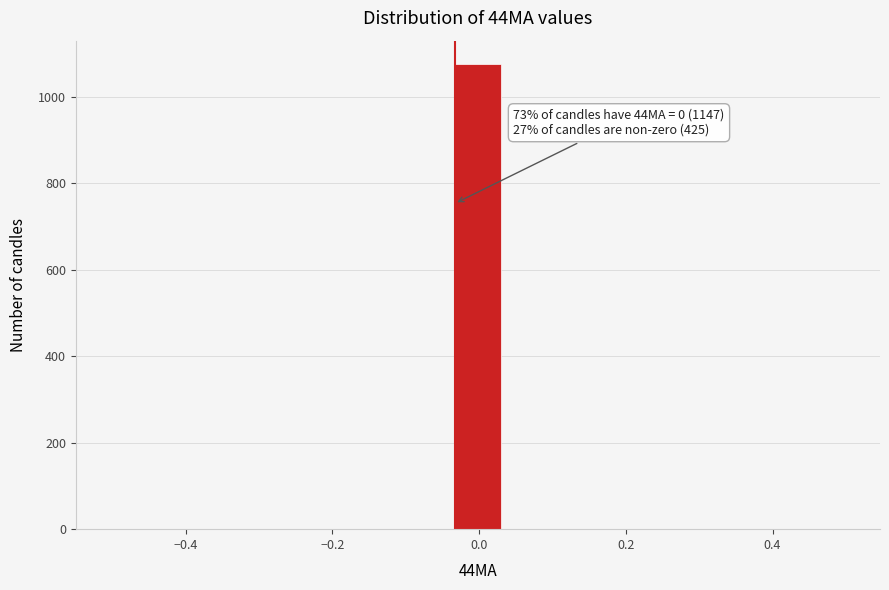

Around what value on the x-axis is the tallest bar? Give the approximate position of its centre, as read against the axis.

0.00